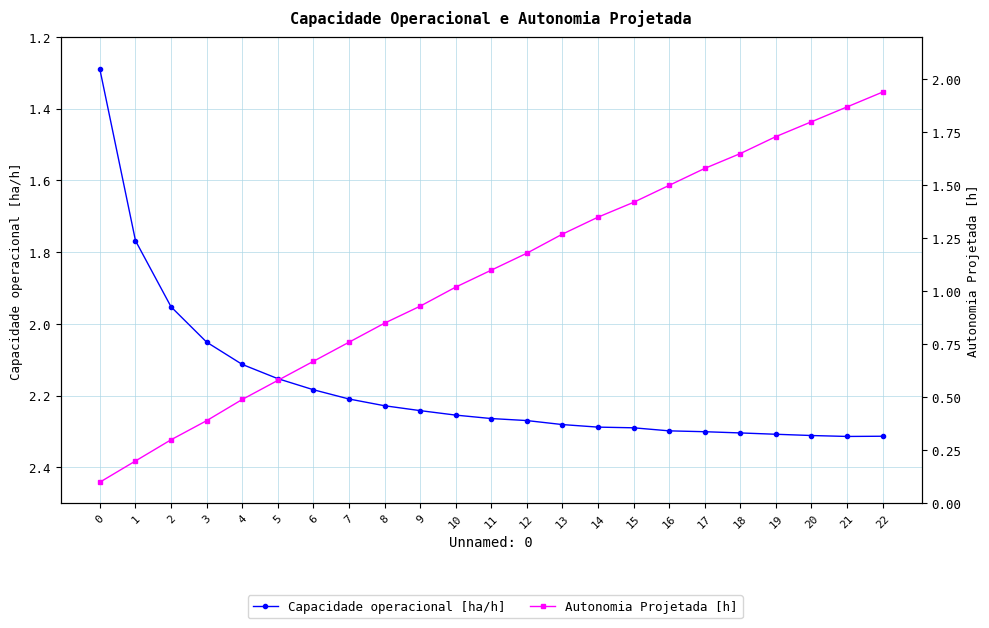

What is the approximate value of Capacidade operacional [ha/h] at 6?

2.2